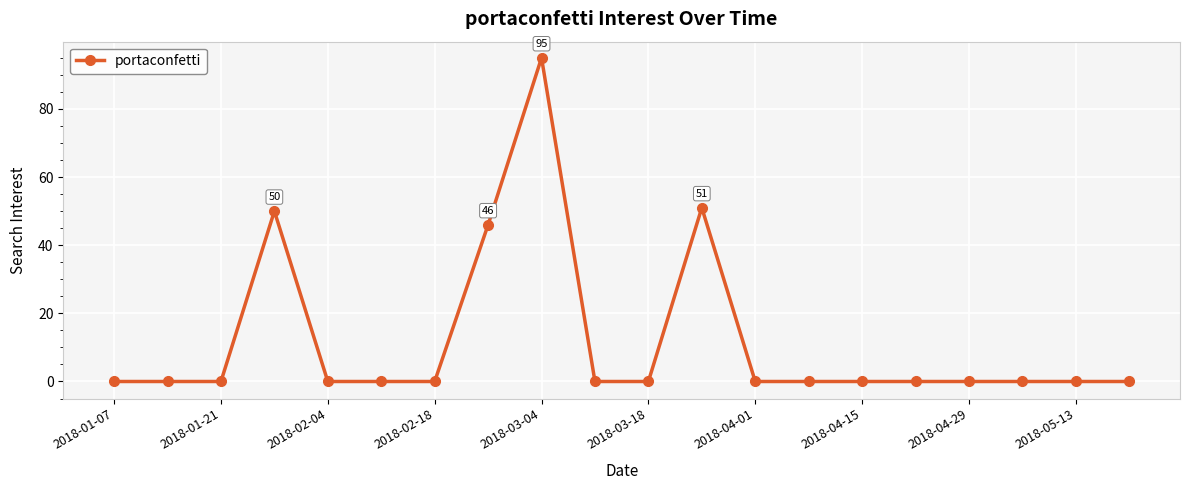

What is the maximum value shown in the chart?

95